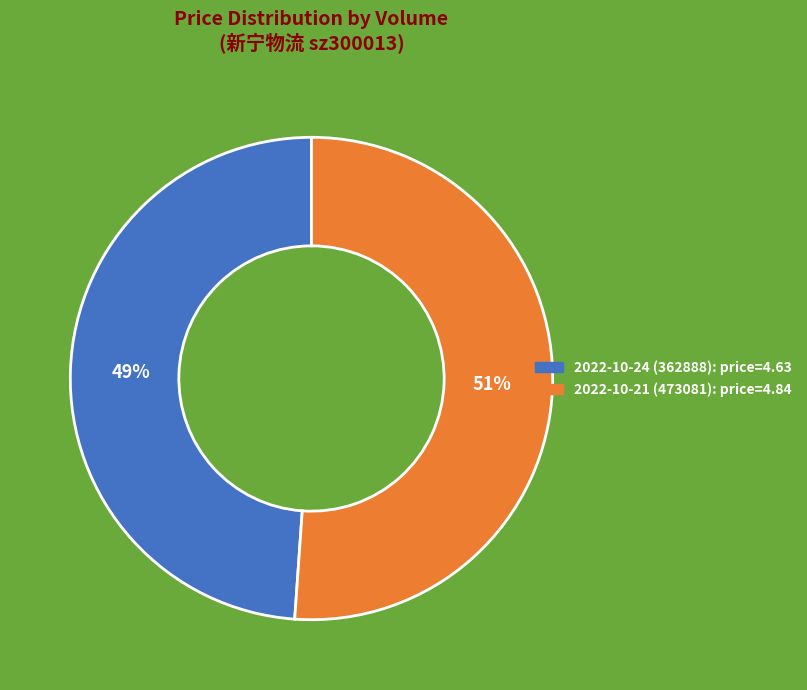

To the nearest percent, what percentage of the pie is 2022-10-24 (362888)?

49%